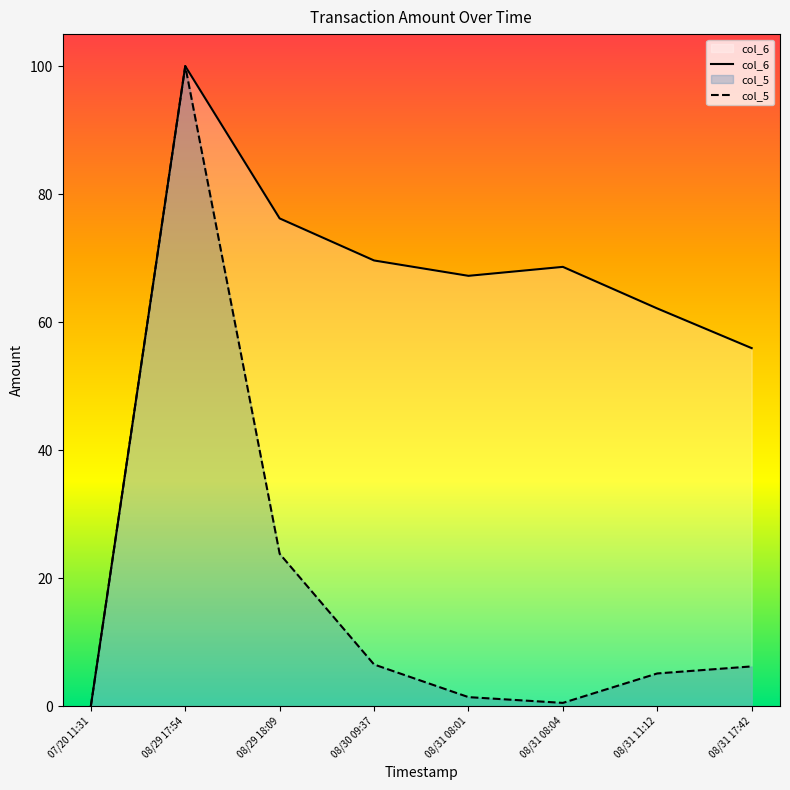

What is the value of the col_5 point at the 6th from the left?

0.5